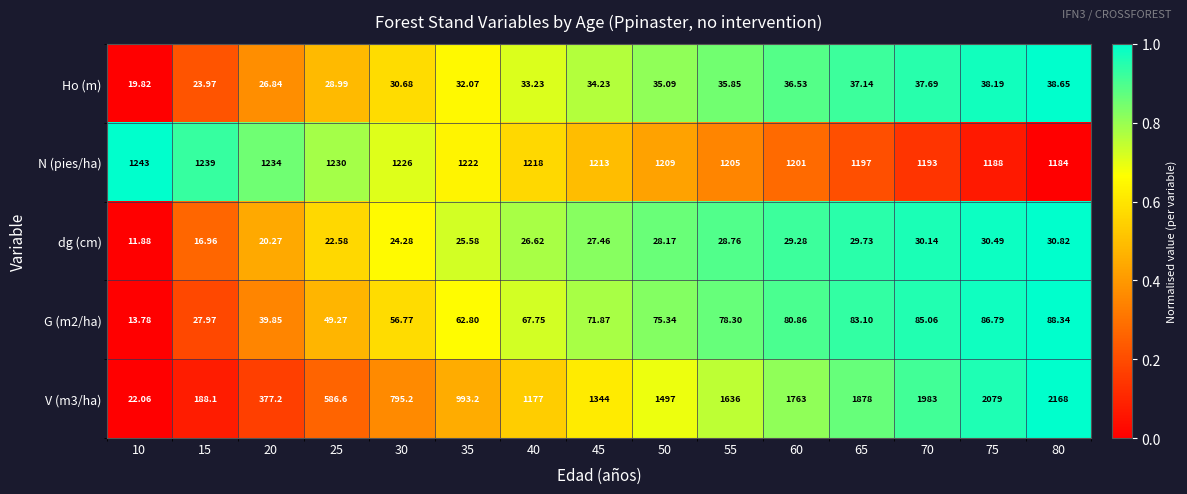

Is the value of G (m2/ha) at 35 greater than the value of dg (cm) at 50?

Yes